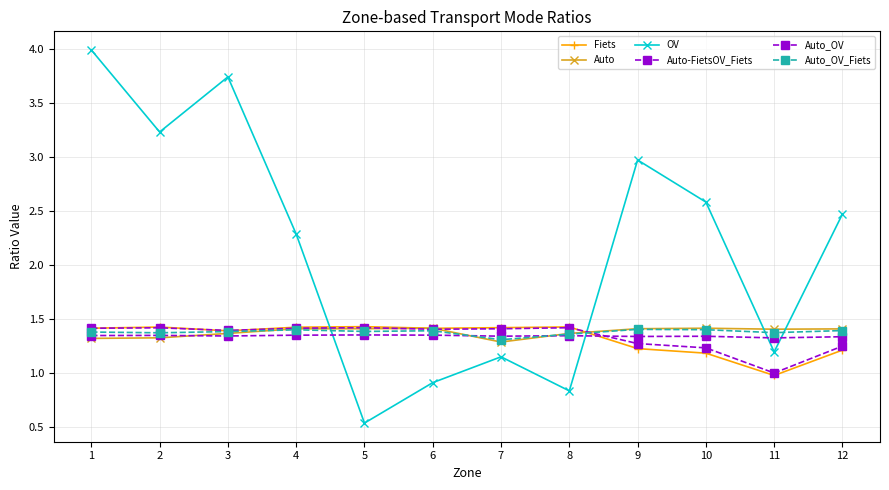

How many lines are shown in the chart?

6